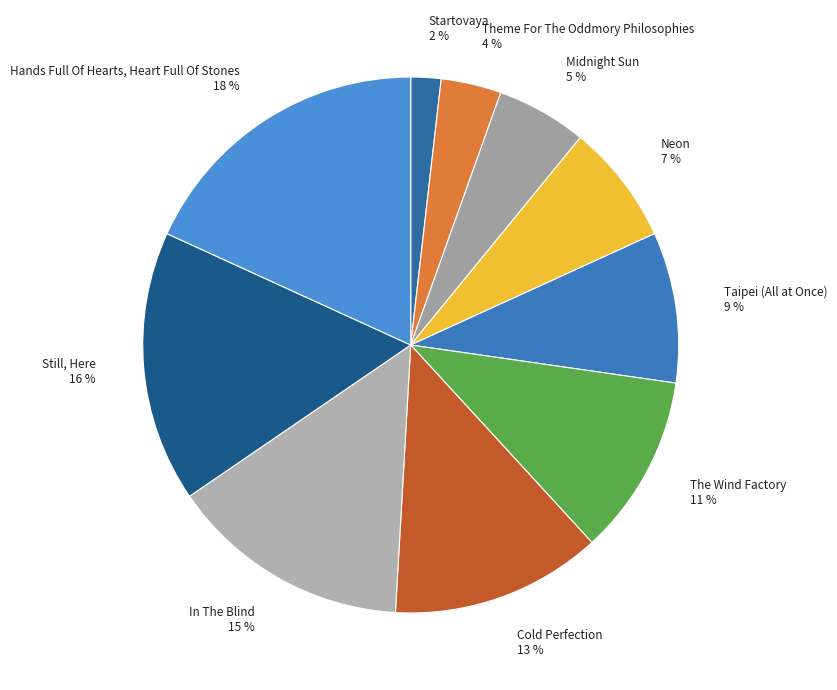

The Hands Full Of Hearts, Heart Full Of Stones slice represents 18% of the pie. True or false?

True